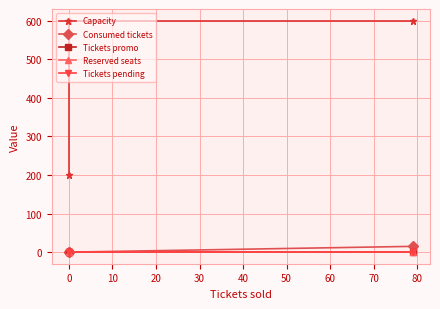

Reading right to left, extract all data points from this chart.

Capacity: 600	600	200
Consumed tickets: 15	0	0
Tickets promo: 0	0	0
Reserved seats: 0	0	0
Tickets pending: 0	0	0